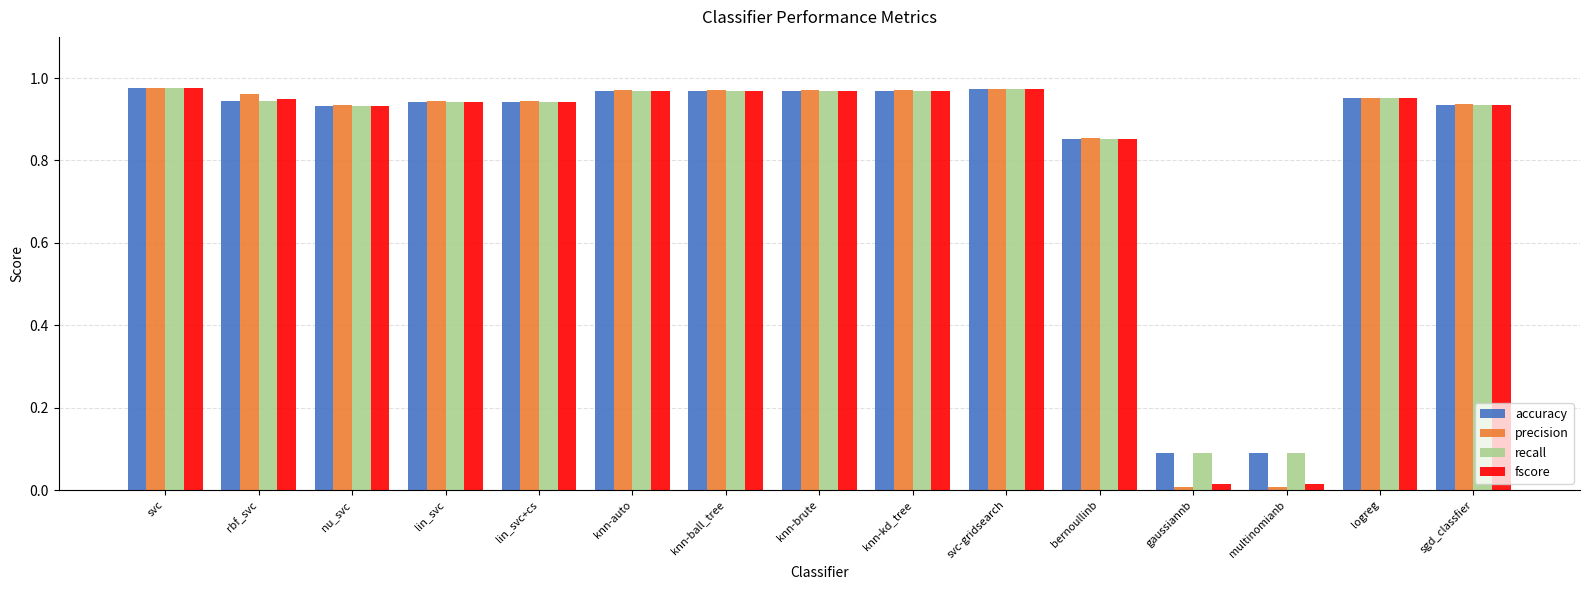

Between bernoullinb and multinomianb, which series saw the biggest shift?

precision